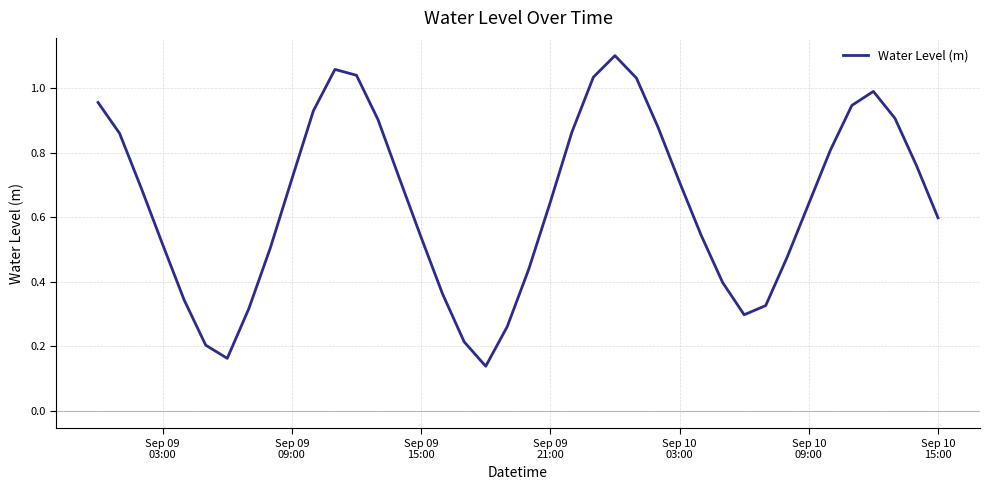

What is the sum of all values?

25.8